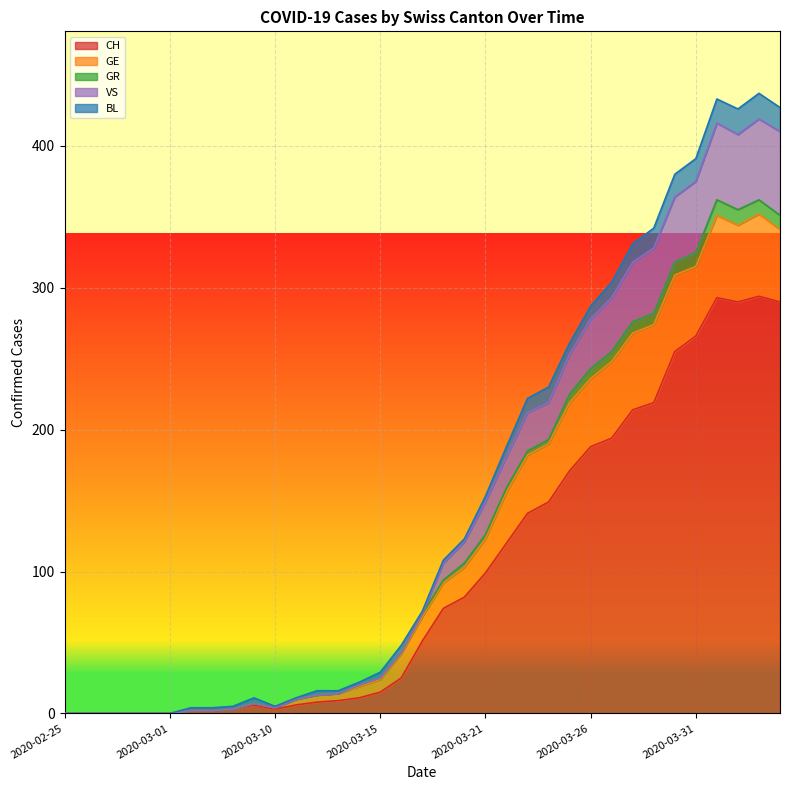

In VS, how many points are lower than both neighbors (excluding endpoints)?

2